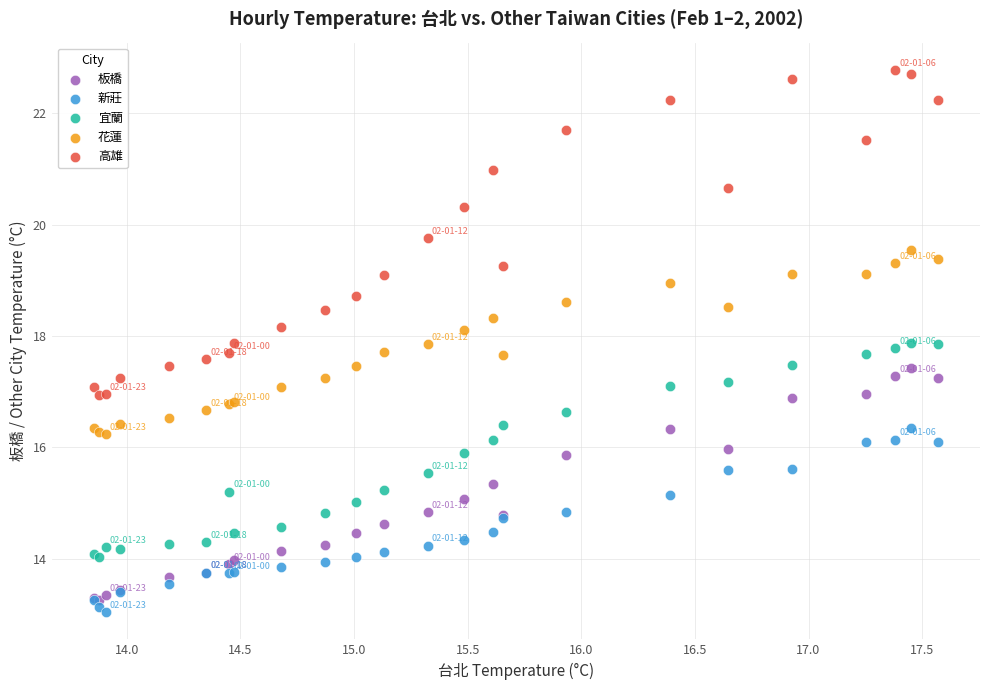

Which series reaches the maximum Y coordinate?

高雄